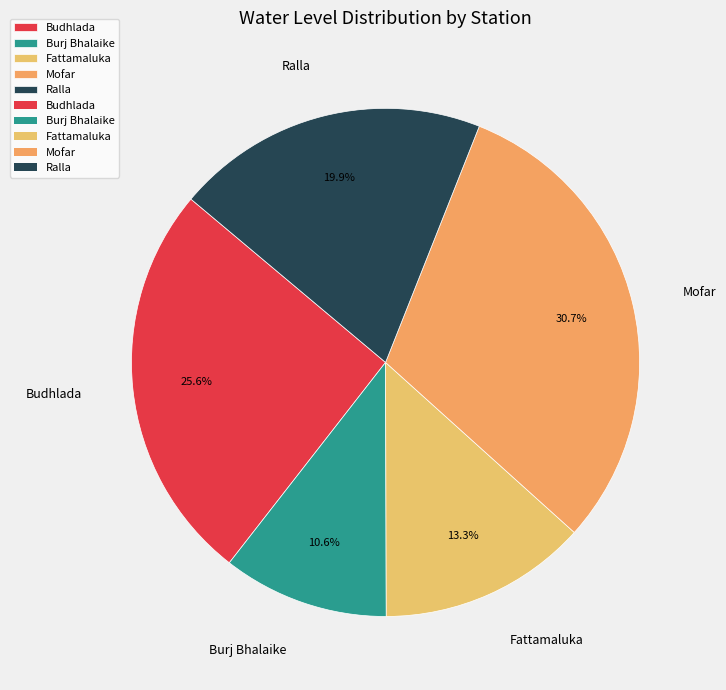

Which category has the smallest portion of the pie?

Burj Bhalaike